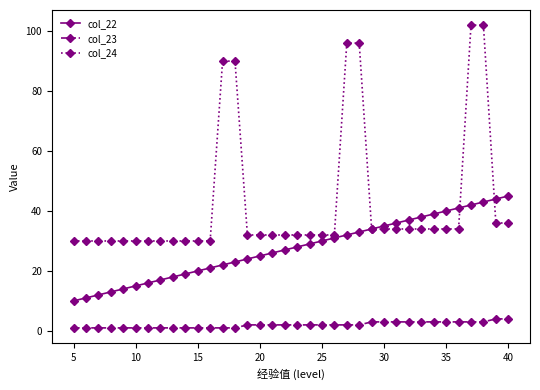

How many series are shown in this chart?

3